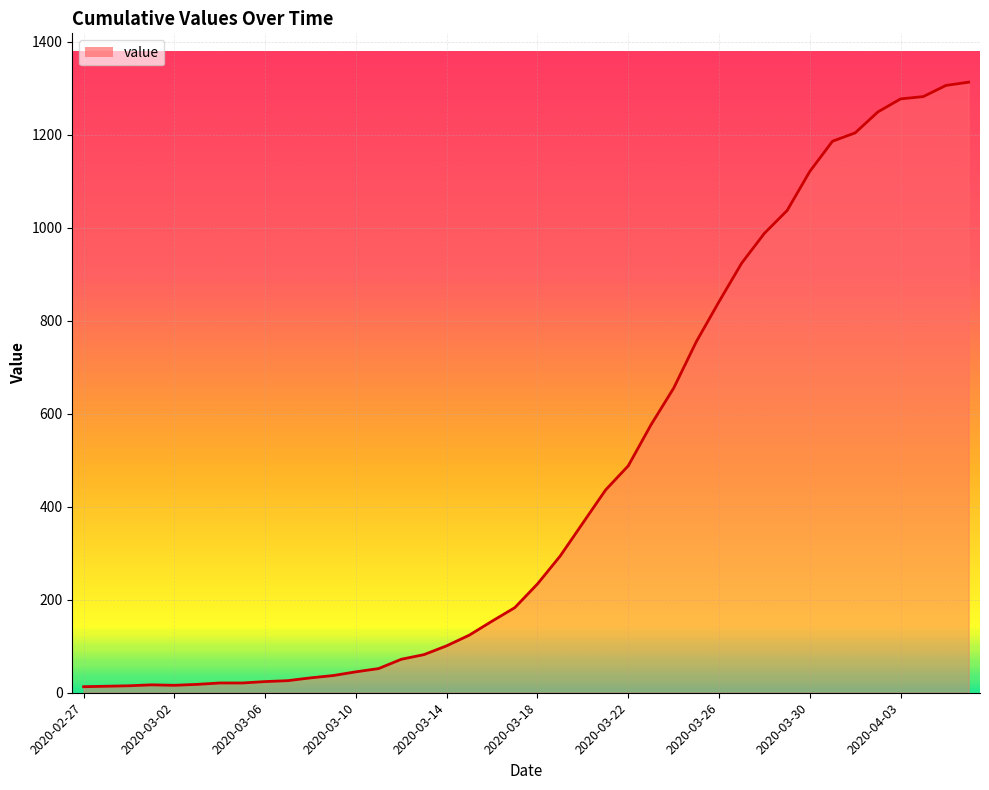

What is the difference between the maximum and minimum values?

1300